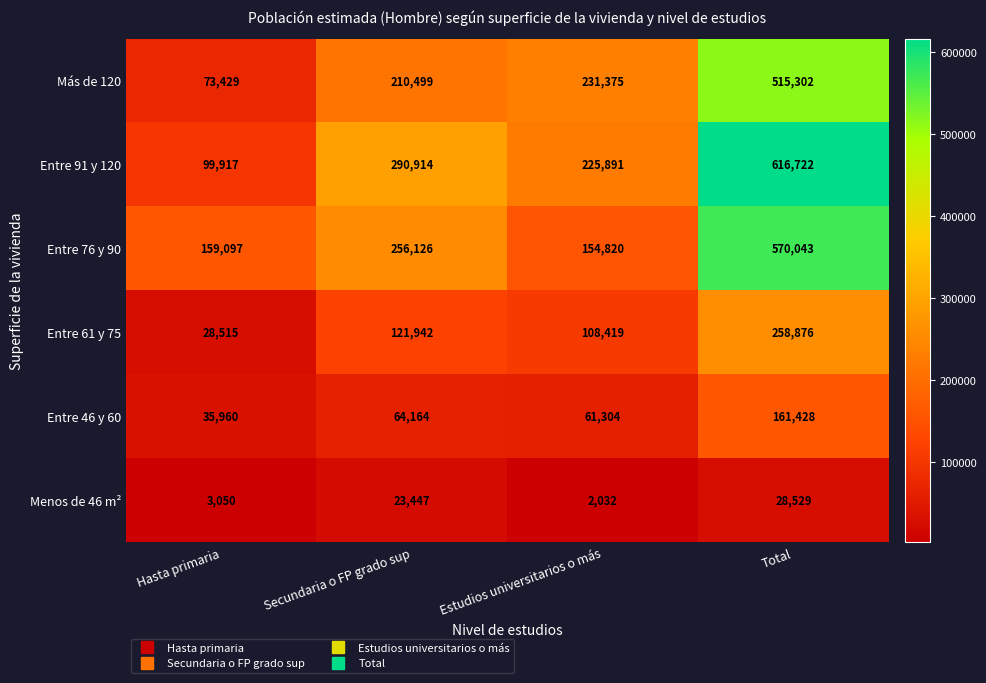

Reading left to right, what are all the values shown in this chart?

Más de 120: Hasta primaria=73429	Secundaria o FP grado sup=210499	Estudios universitarios o más=231375	Total=515302
Entre 91 y 120: Hasta primaria=99917	Secundaria o FP grado sup=290914	Estudios universitarios o más=225891	Total=616722
Entre 76 y 90: Hasta primaria=159097	Secundaria o FP grado sup=256126	Estudios universitarios o más=154820	Total=570043
Entre 61 y 75: Hasta primaria=28515	Secundaria o FP grado sup=121942	Estudios universitarios o más=108419	Total=258876
Entre 46 y 60: Hasta primaria=35960	Secundaria o FP grado sup=64164	Estudios universitarios o más=61304	Total=161428
Menos de 46 m²: Hasta primaria=3050	Secundaria o FP grado sup=23447	Estudios universitarios o más=2032	Total=28529